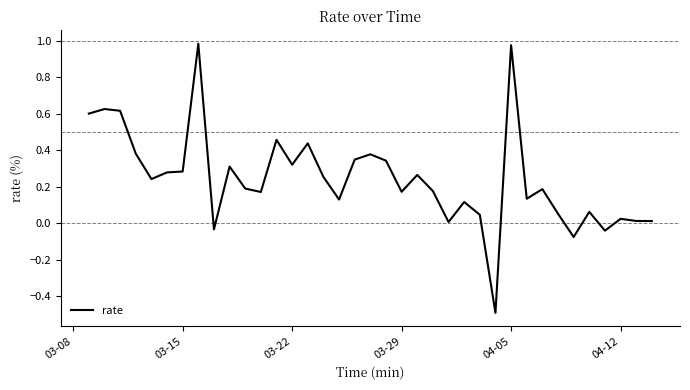

What is the smallest value displayed?

-0.5